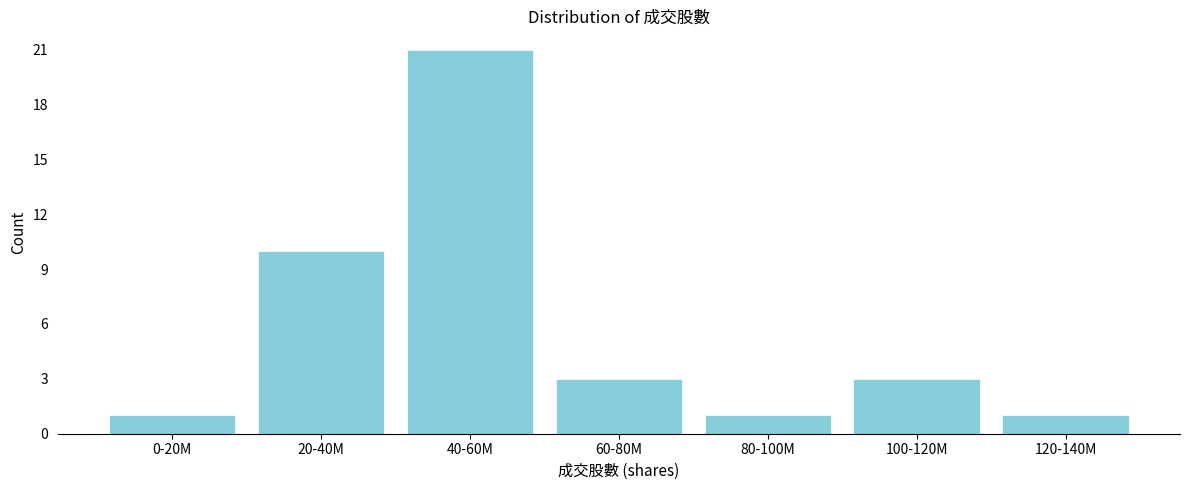

Reading left to right, what are all the values shown in this chart?

1	10	21	3	1	3	1